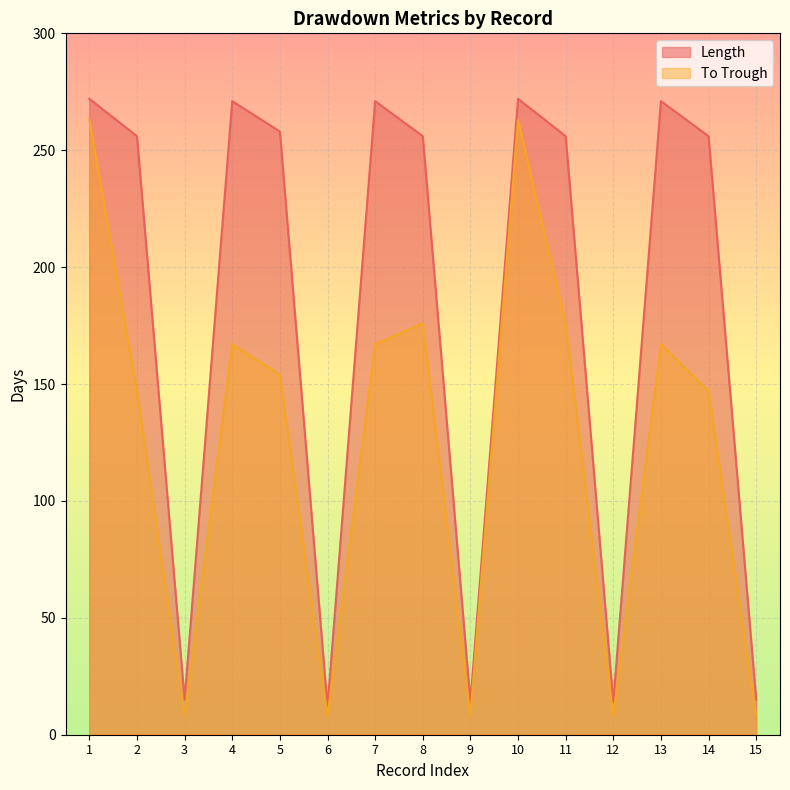

Which series has the widest spread of values?

Length